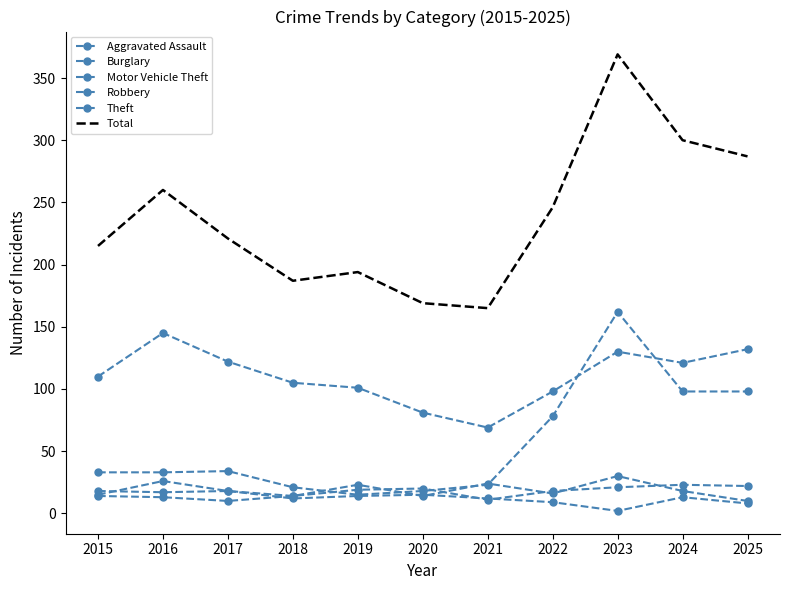

Which series has the widest spread of values?

Total